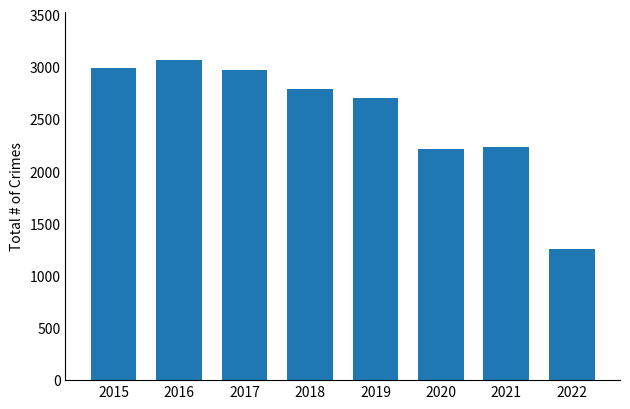

True or false: the data shows 1258 at 2022.

True